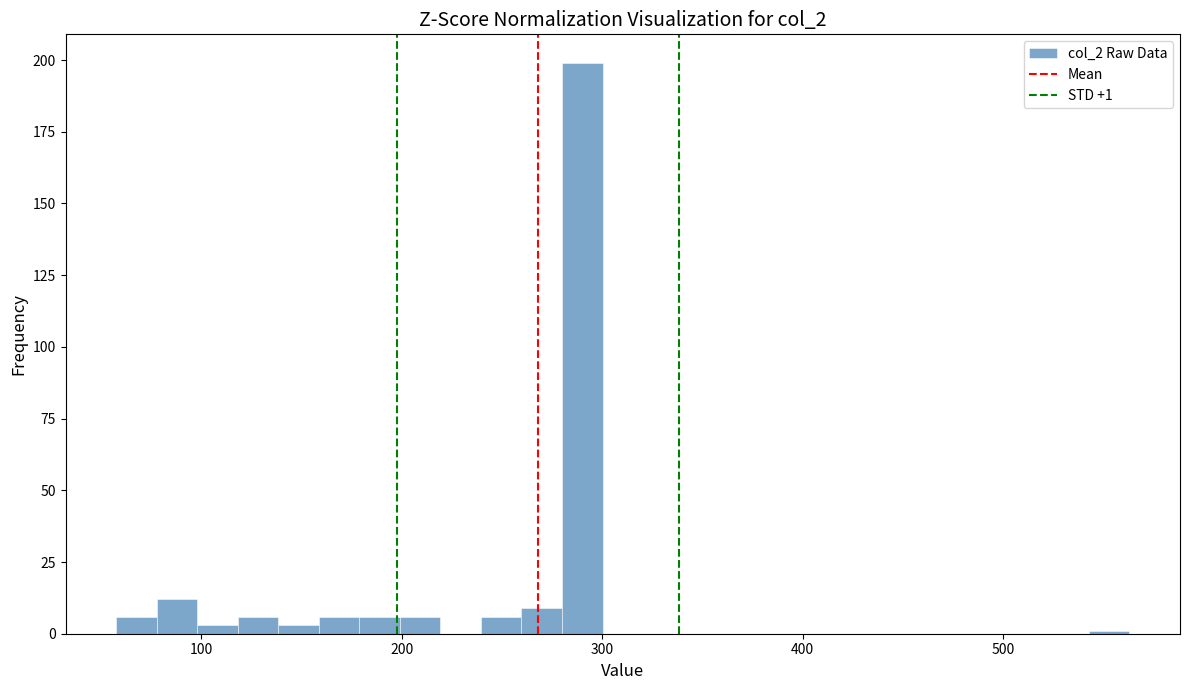

Around what value on the x-axis is the tallest bar? Give the approximate position of its centre, as read against the axis.

290